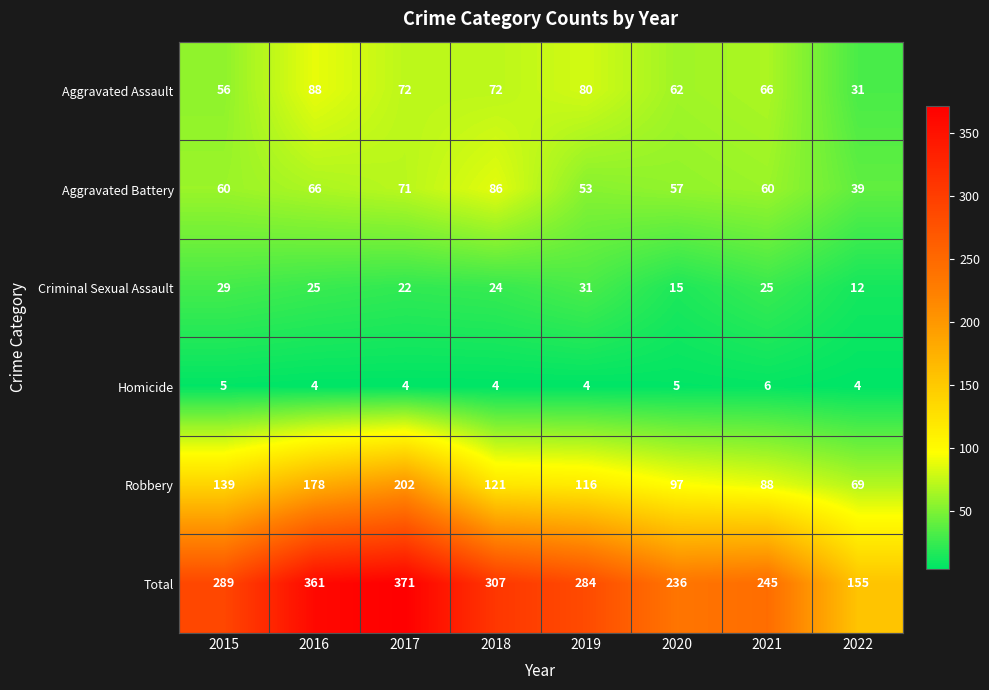

Between 2016 and 2020, which series saw the biggest shift?

Total